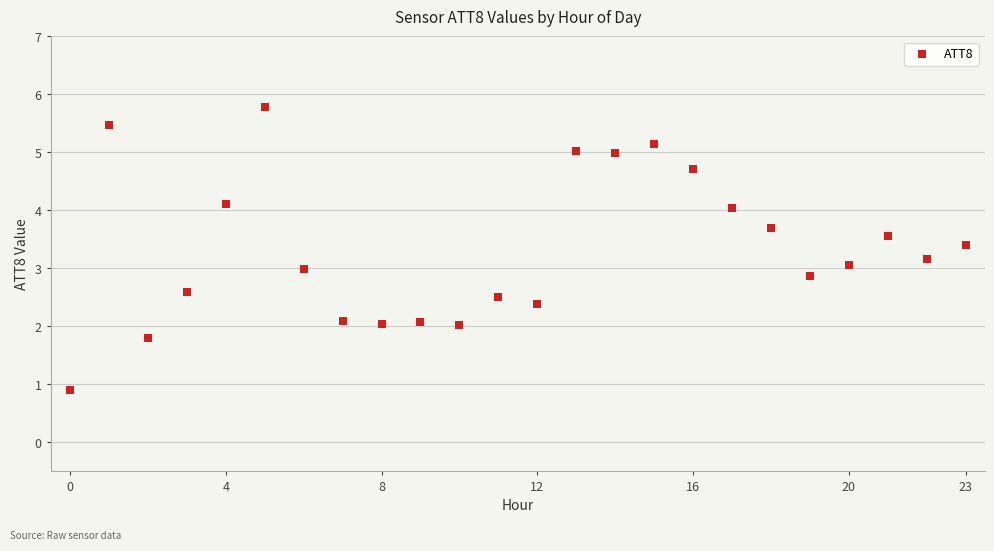

What is the range of Y values (max minus min)?

4.9